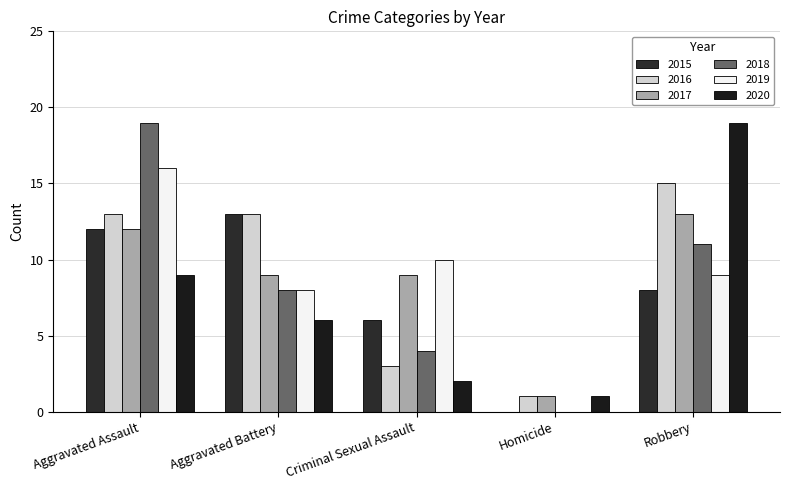

Which series has the largest total across all categories?

2016